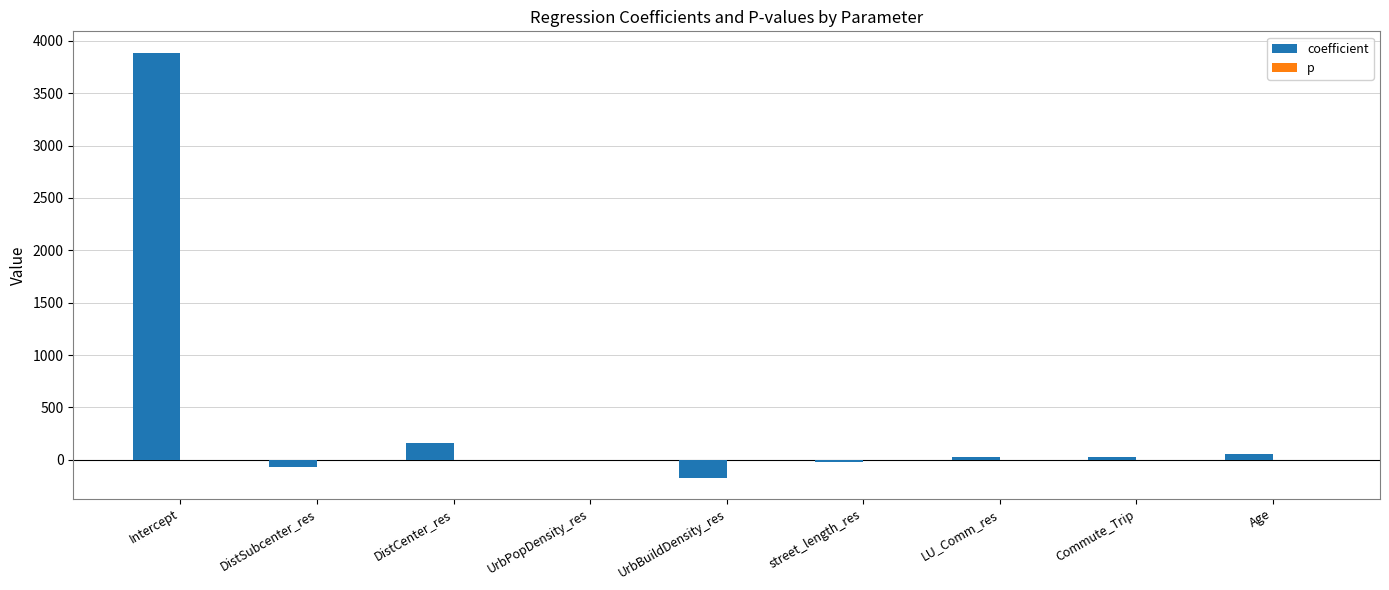

What is the sum of all coefficient values?

3889.9